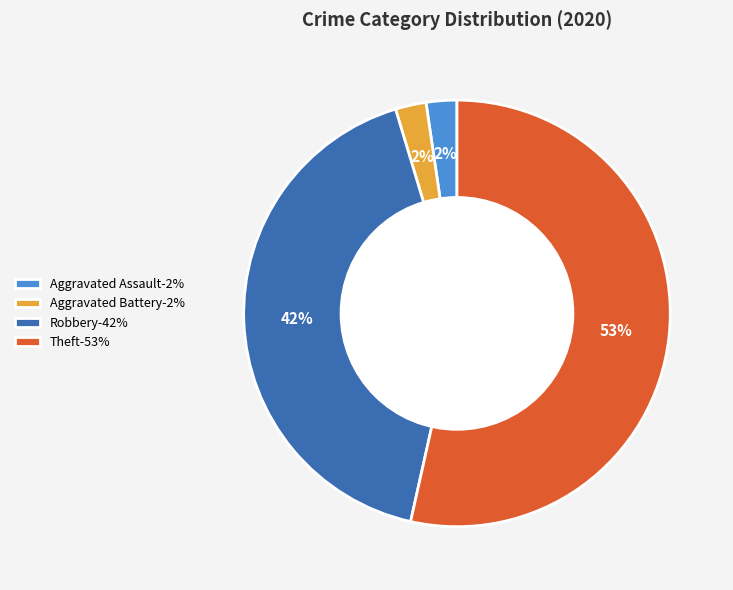

To the nearest percent, what percentage of the pie is Aggravated Assault-2%?

2%